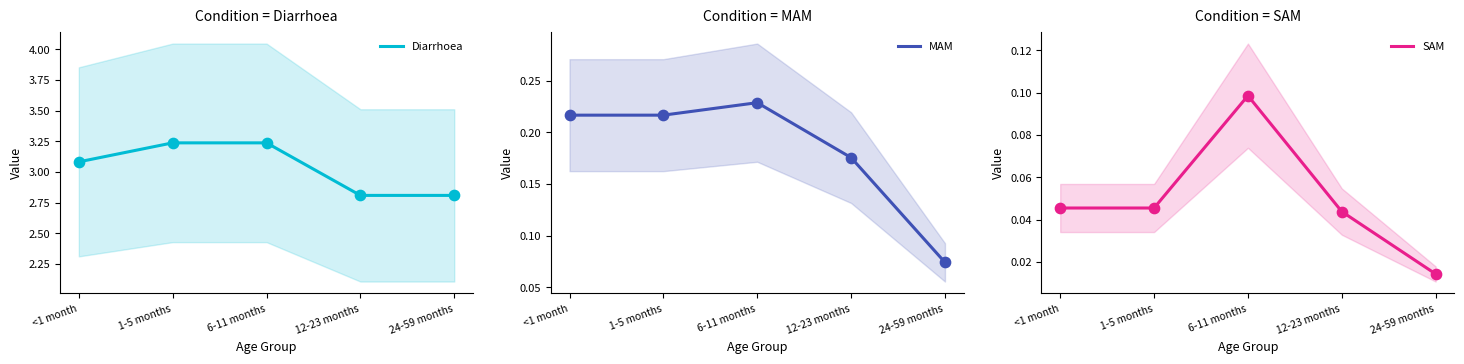

Which series has the widest spread of Y values?

Diarrhoea